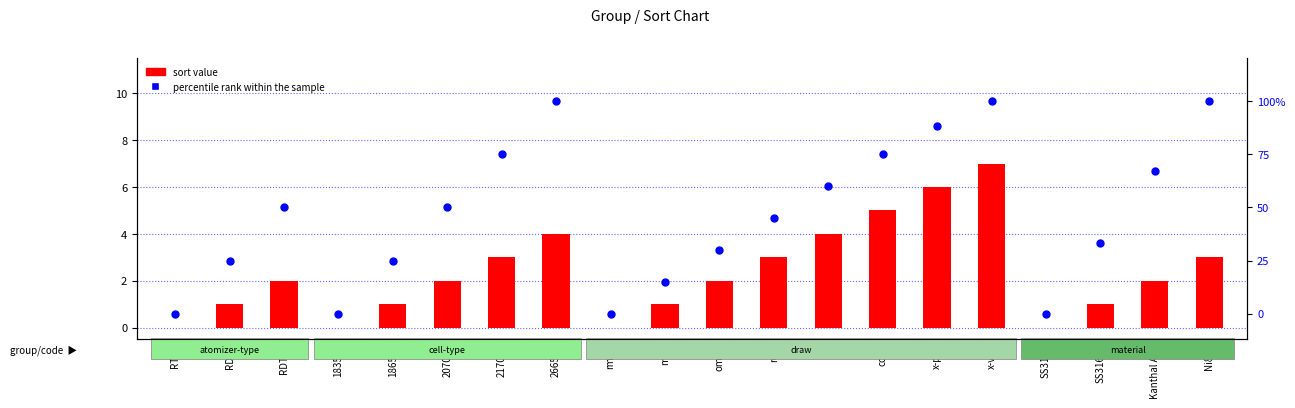

Which series has the widest spread of Y values?

percentile rank within the sample